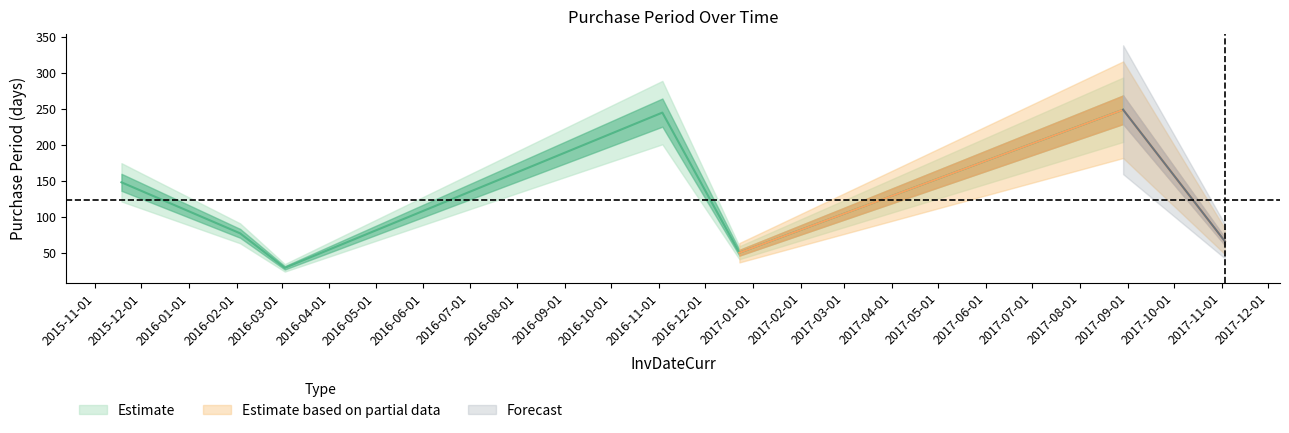

True or false: the data shows 245 at 2016-11-03.

True